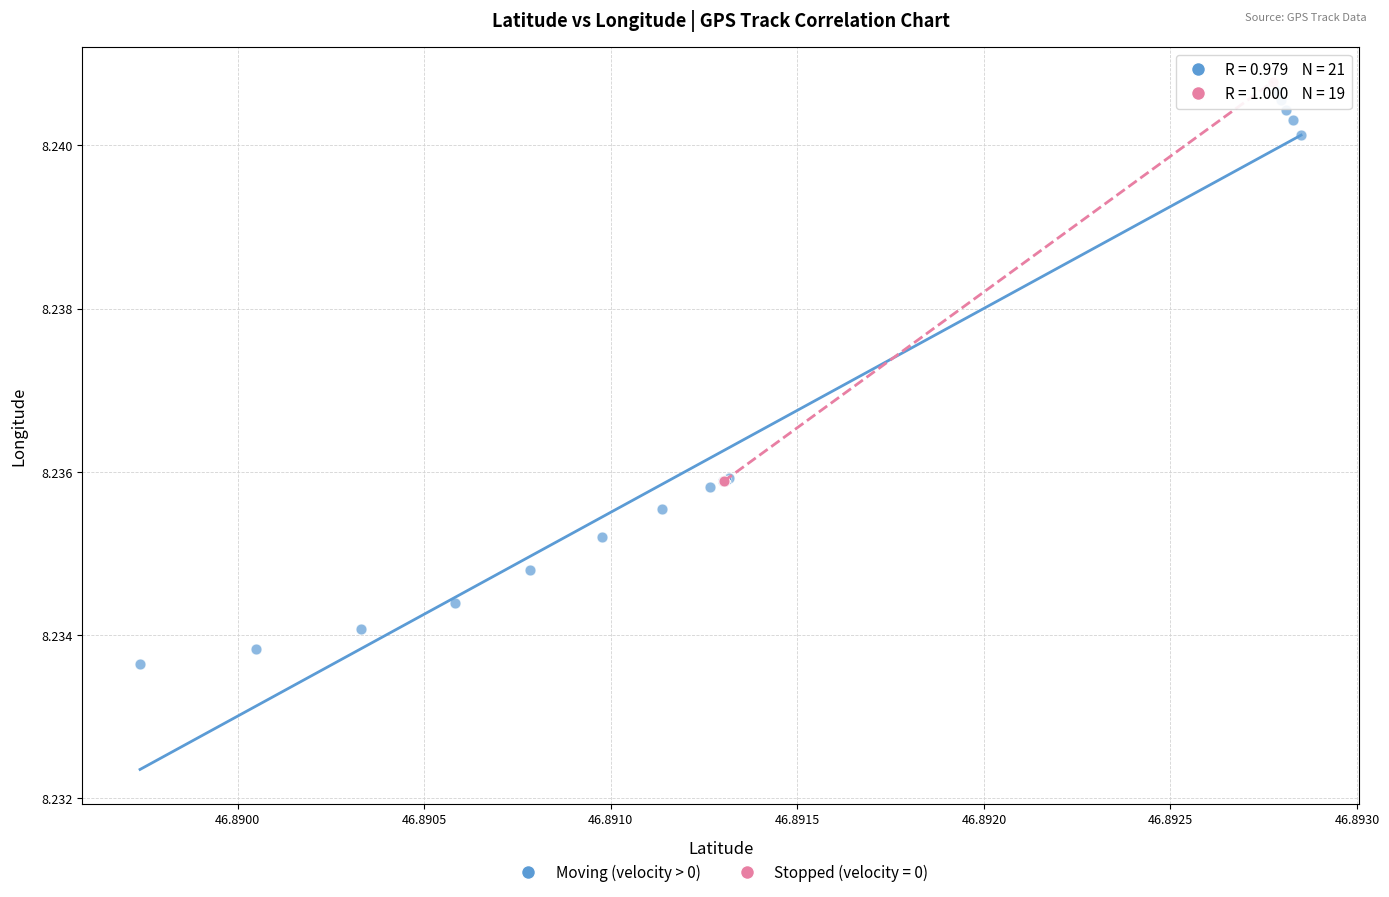

Which series has the widest spread of Y values?

Moving (velocity > 0)